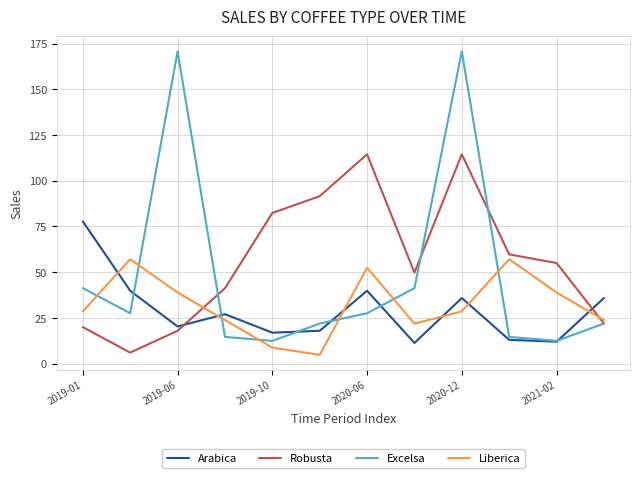

What is the minimum value for Liberica?

4.8